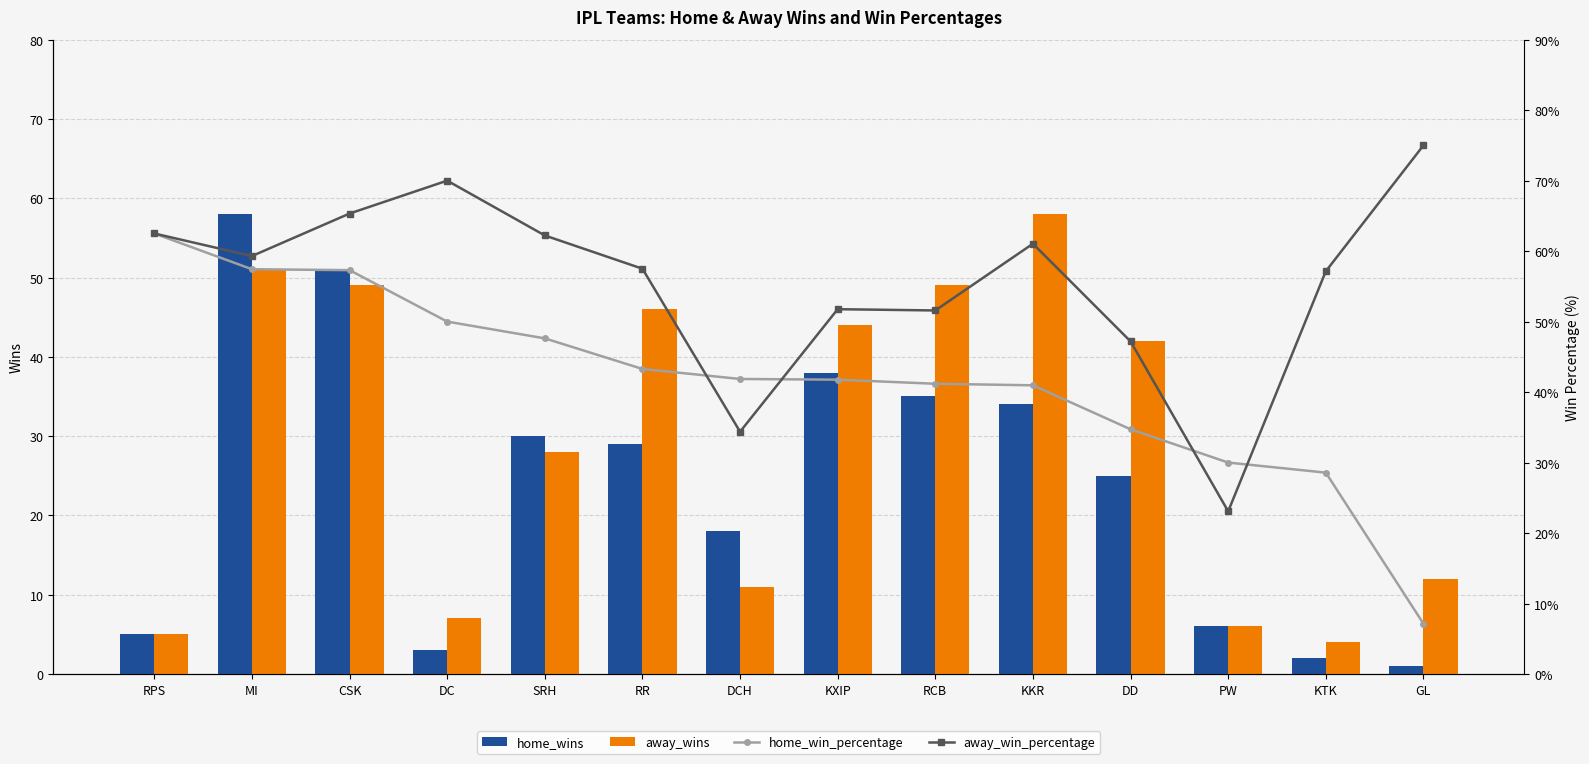

How many groups of bars are there?

14